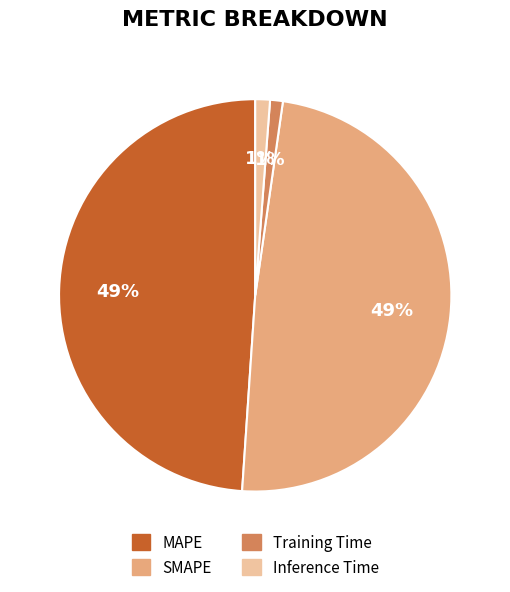

To the nearest percent, what is the combined percentage of SMAPE and Training Time?

50%